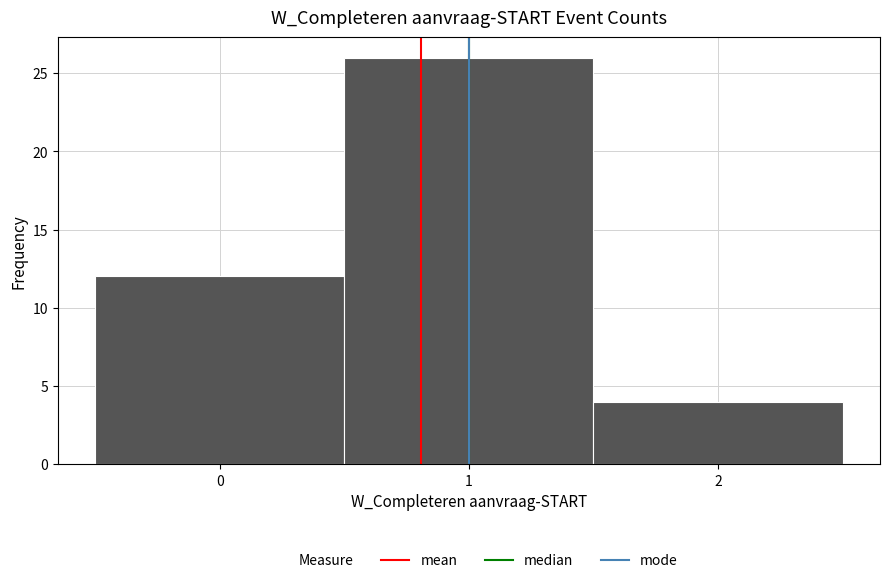

Reading left to right, transcribe this chart: for each bar, give the range it covers on the x-axis and its height. The values are not printed on the chart, so give them approximately, as read against the axis.

-0.5 to 0.5: 12
0.5 to 1.5: 26
1.5 to 2.5: 4